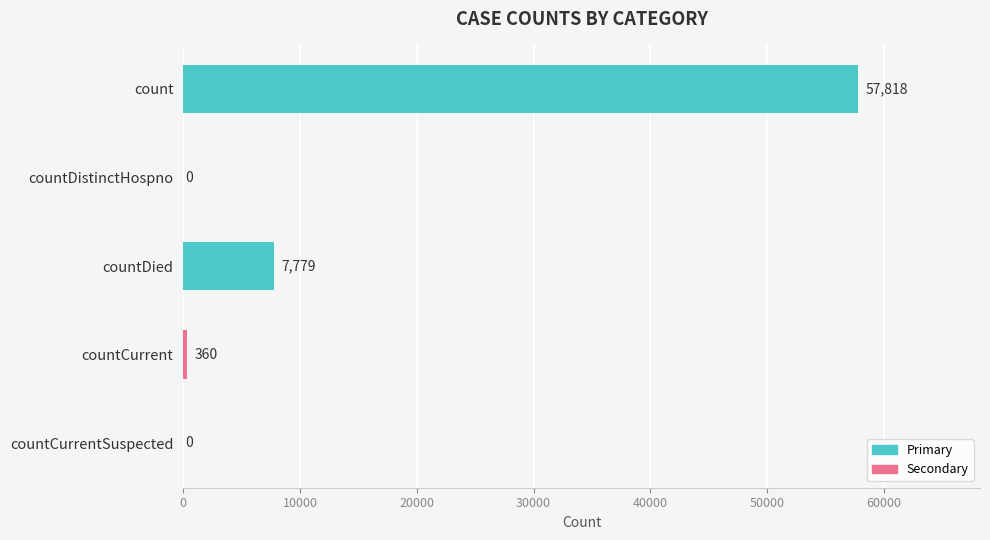

Reading top to bottom, list all the values displayed in this chart.

count=57818	countDistinctHospno=0	countDied=7779	countCurrent=360	countCurrentSuspected=0